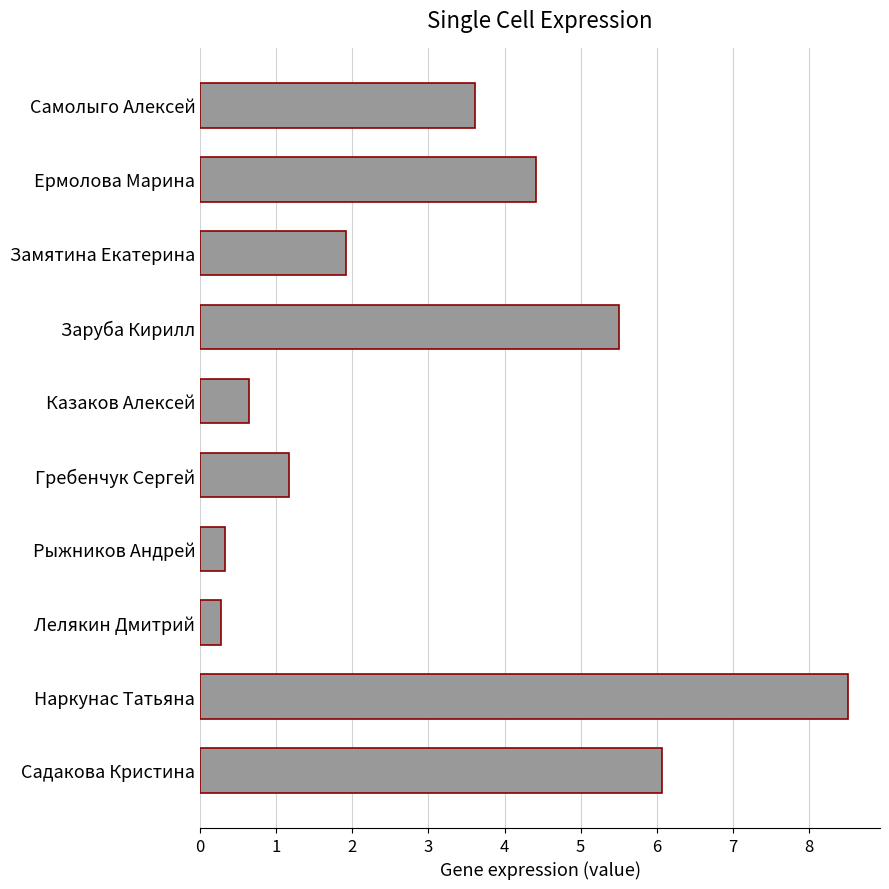

How many bars are there in total?

10